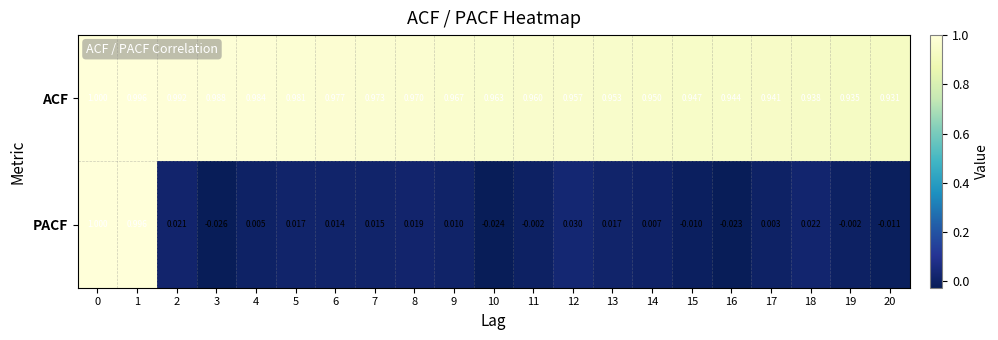

Is the value of ACF at 17 greater than the value of PACF at 10?

Yes